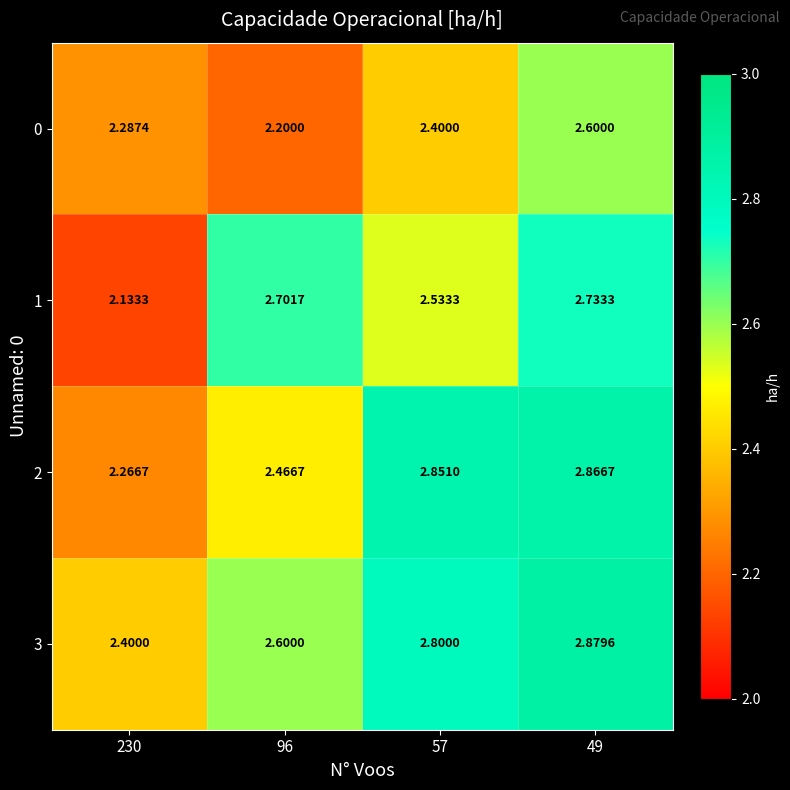

Is the value of 1 at 230 greater than the value of 2 at 96?

No